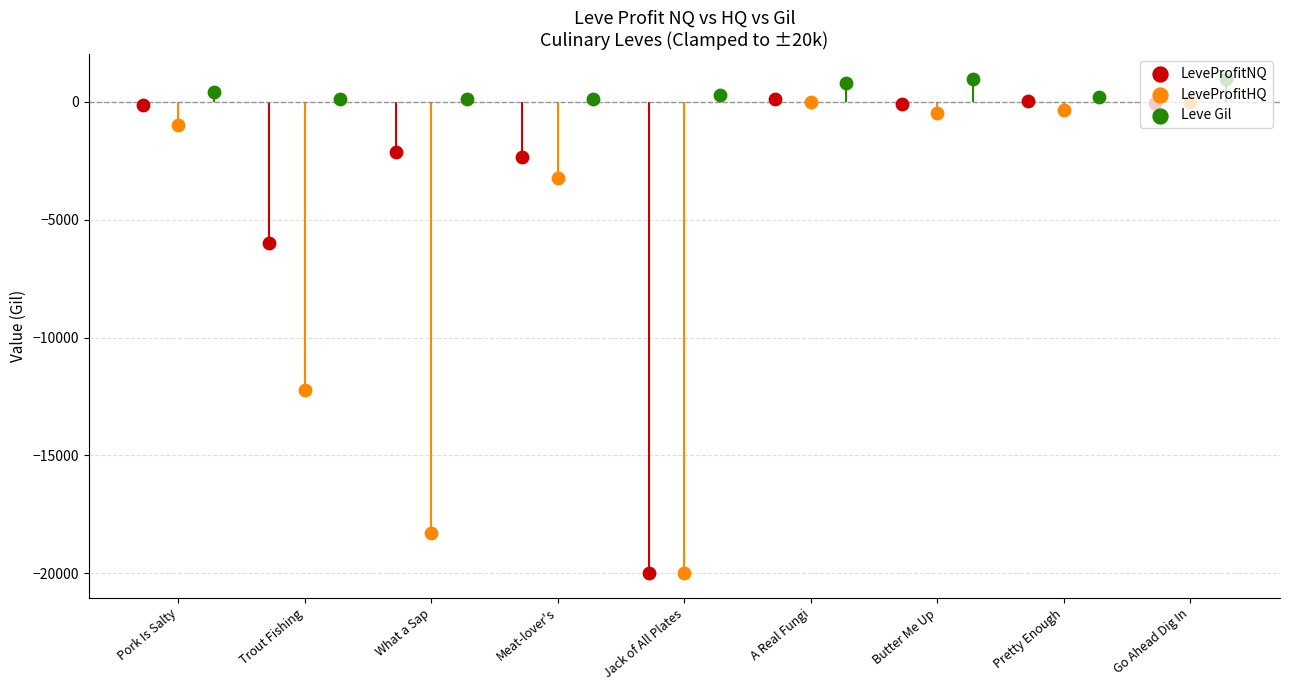

Which series reaches the maximum Y coordinate?

Leve Gil